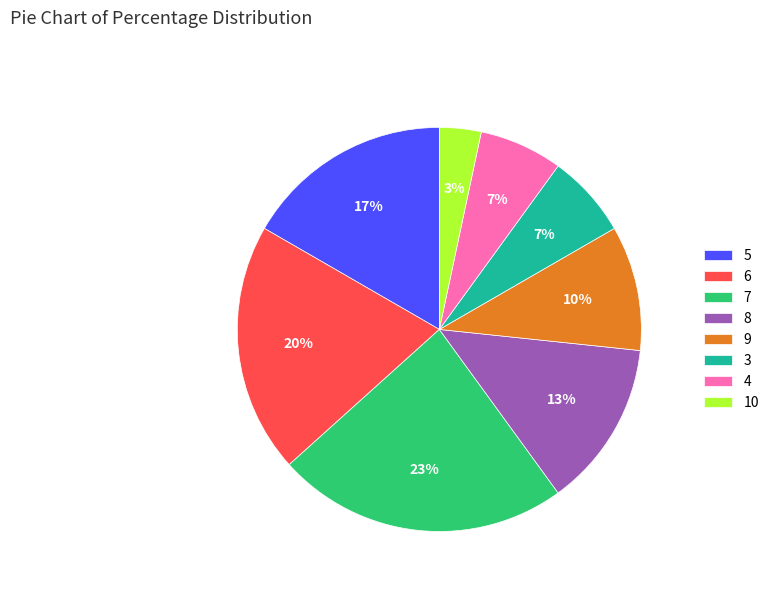

Combined, do 7 and 4 account for over 50%?

No